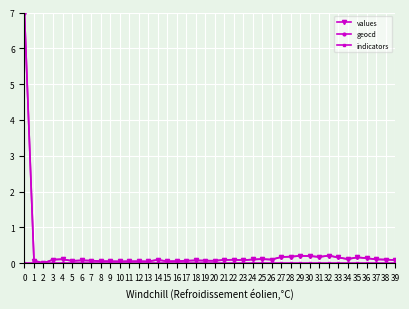

What is the total value across all series at 34?

0.2